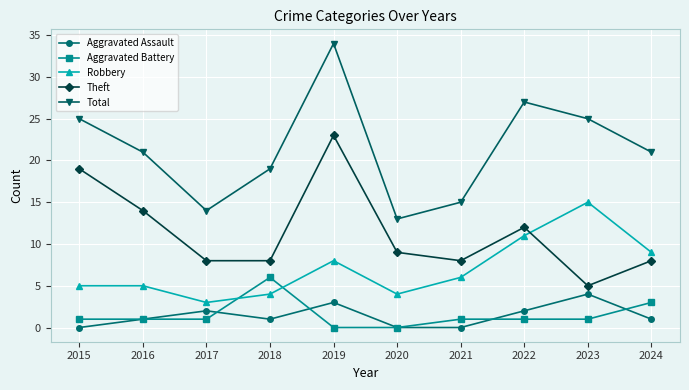

Which series has the largest range (max minus min)?

Total